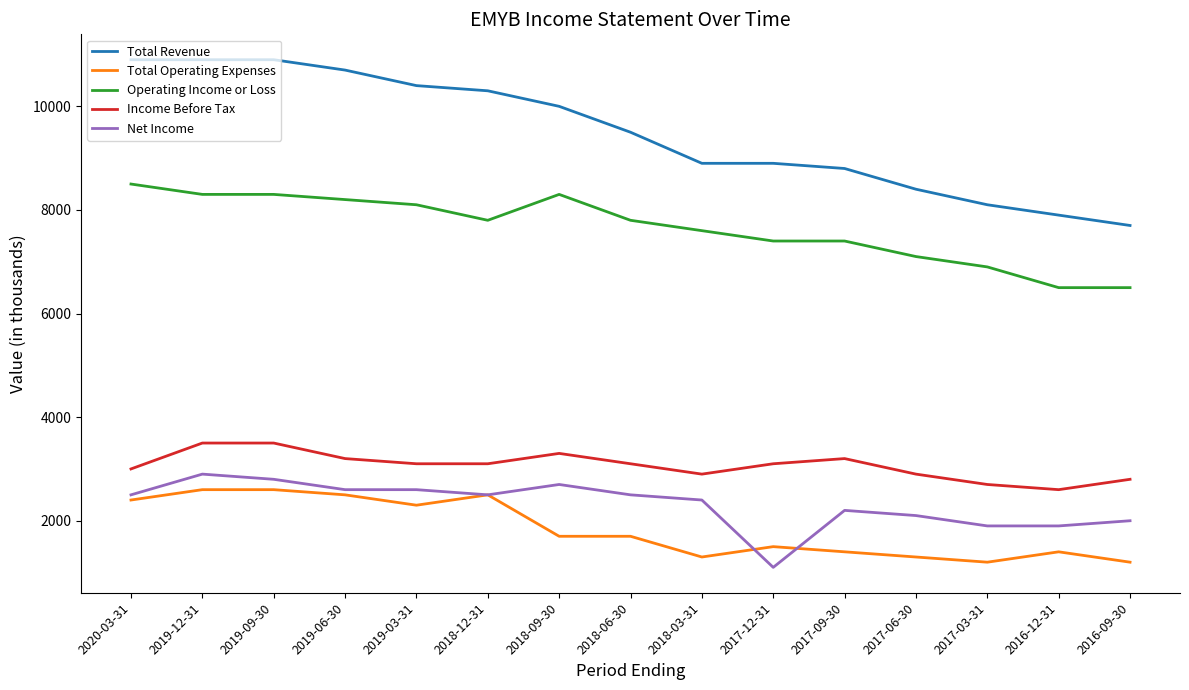

True or false: Operating Income or Loss and Net Income intersect in this chart.

False